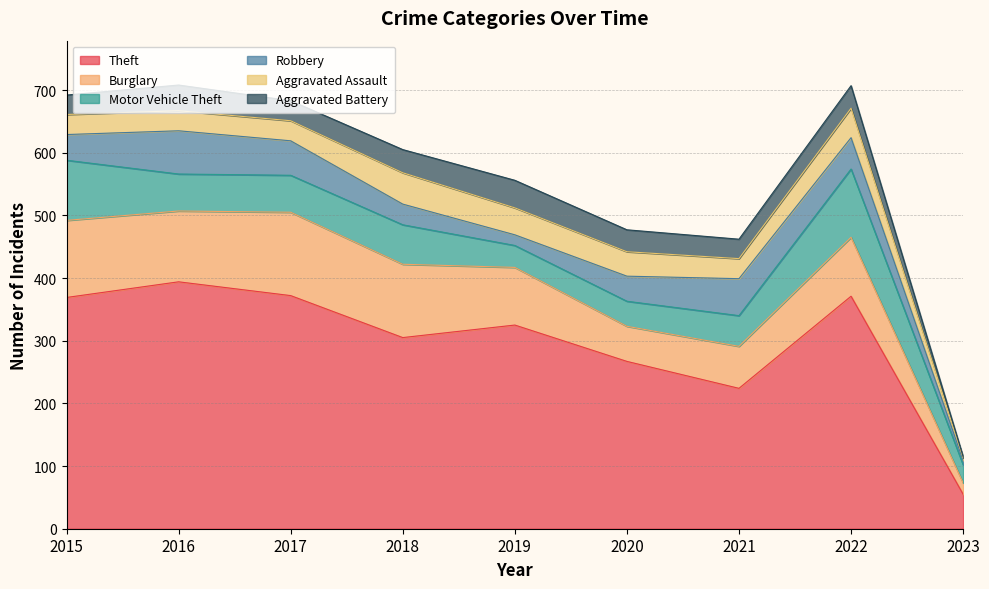

Between 2019 and 2022, which series saw the biggest shift?

Motor Vehicle Theft